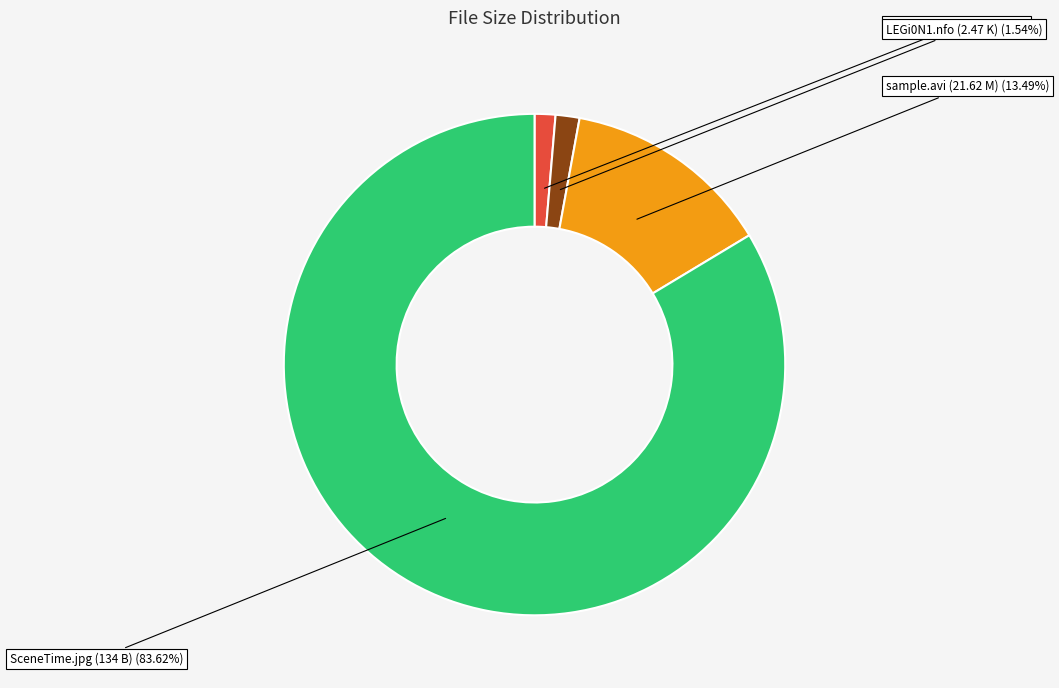

To the nearest percent, what is the difference between the largest and smallest slice percentages?

82%